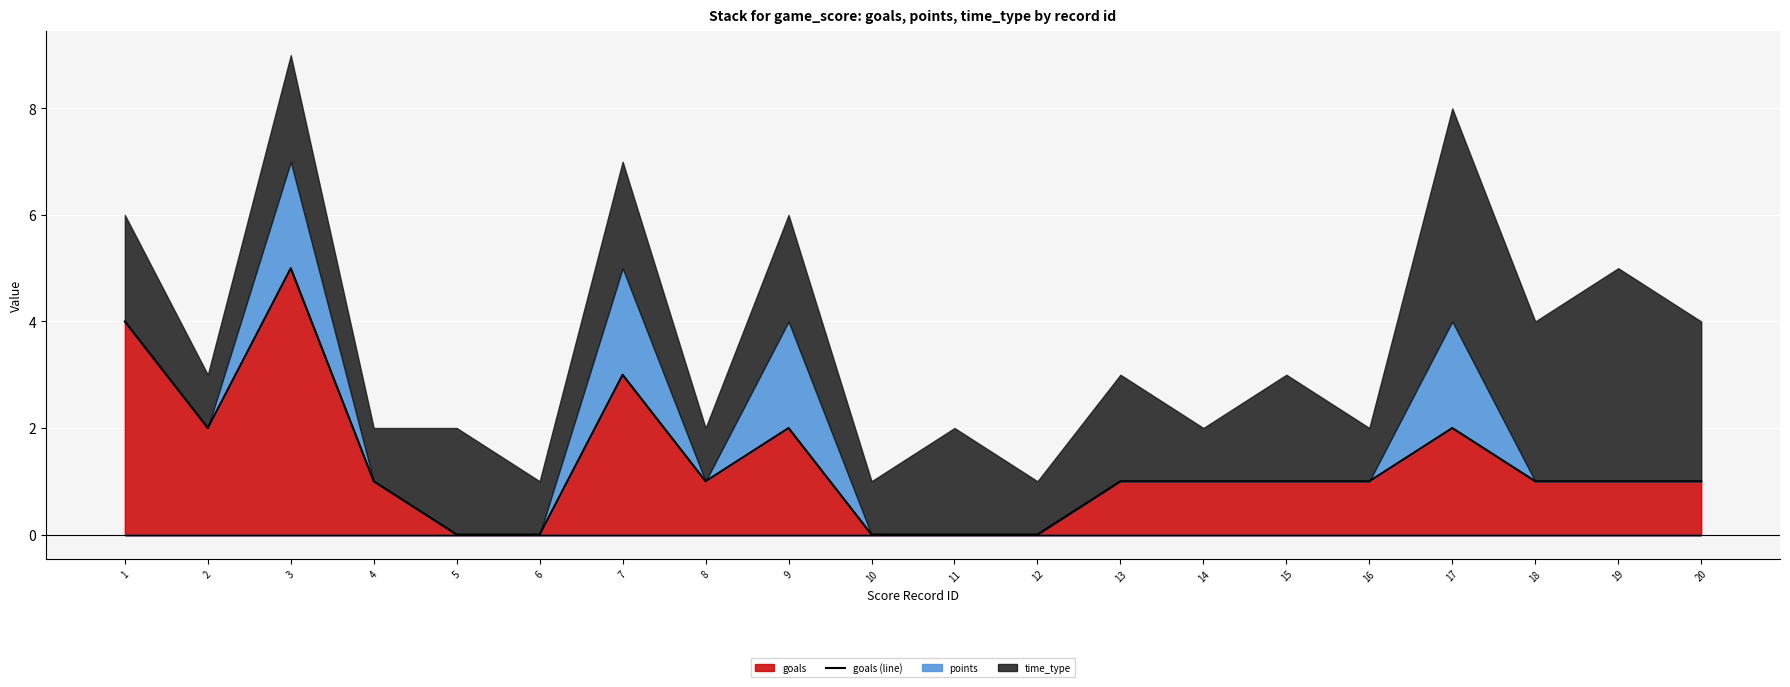

The value at 2 is 2. True or false?

True